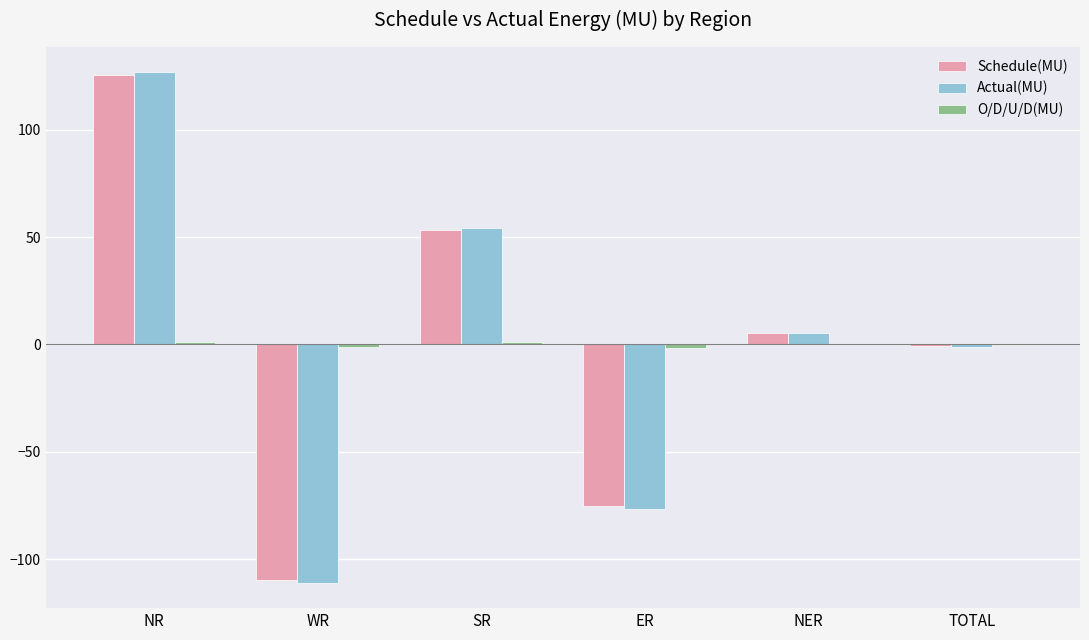

What is the maximum value shown in the chart?

126.7